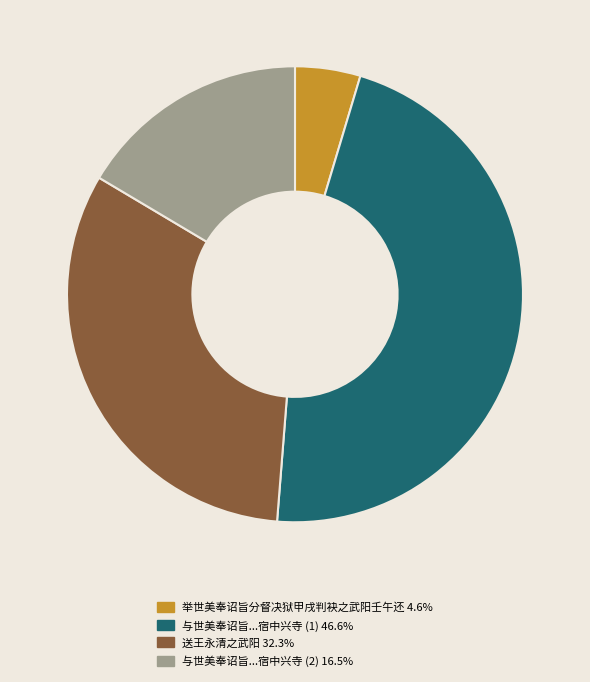

Is there any slice that represents more than half of the pie?

No